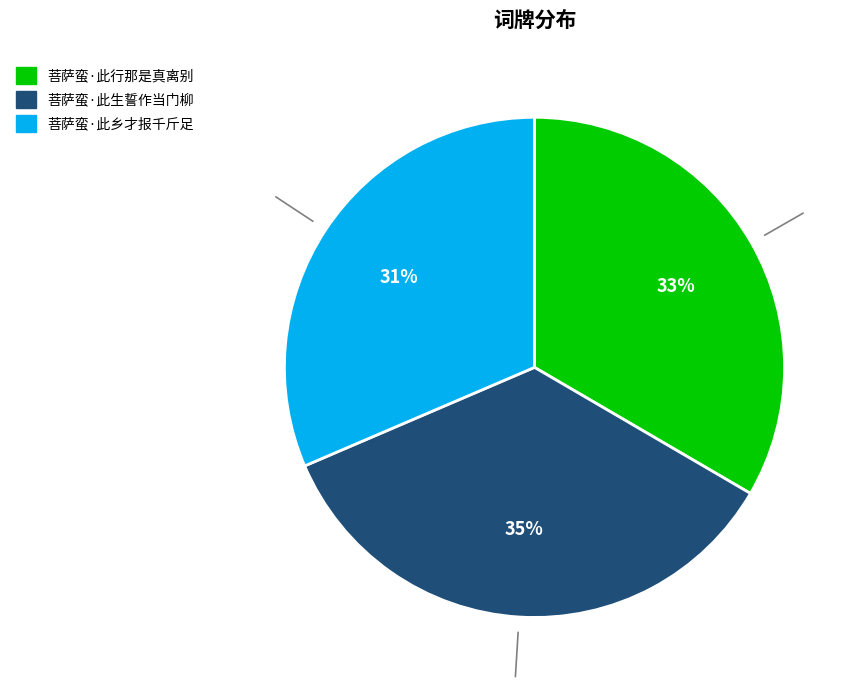

Is it true that 菩萨蛮·此行那是真离别 is 33% of the pie?

True